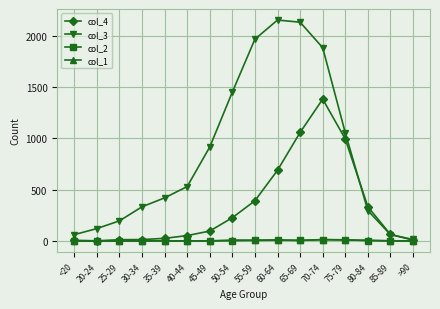

Is it true that col_3 equals 333 at 30-34?

True